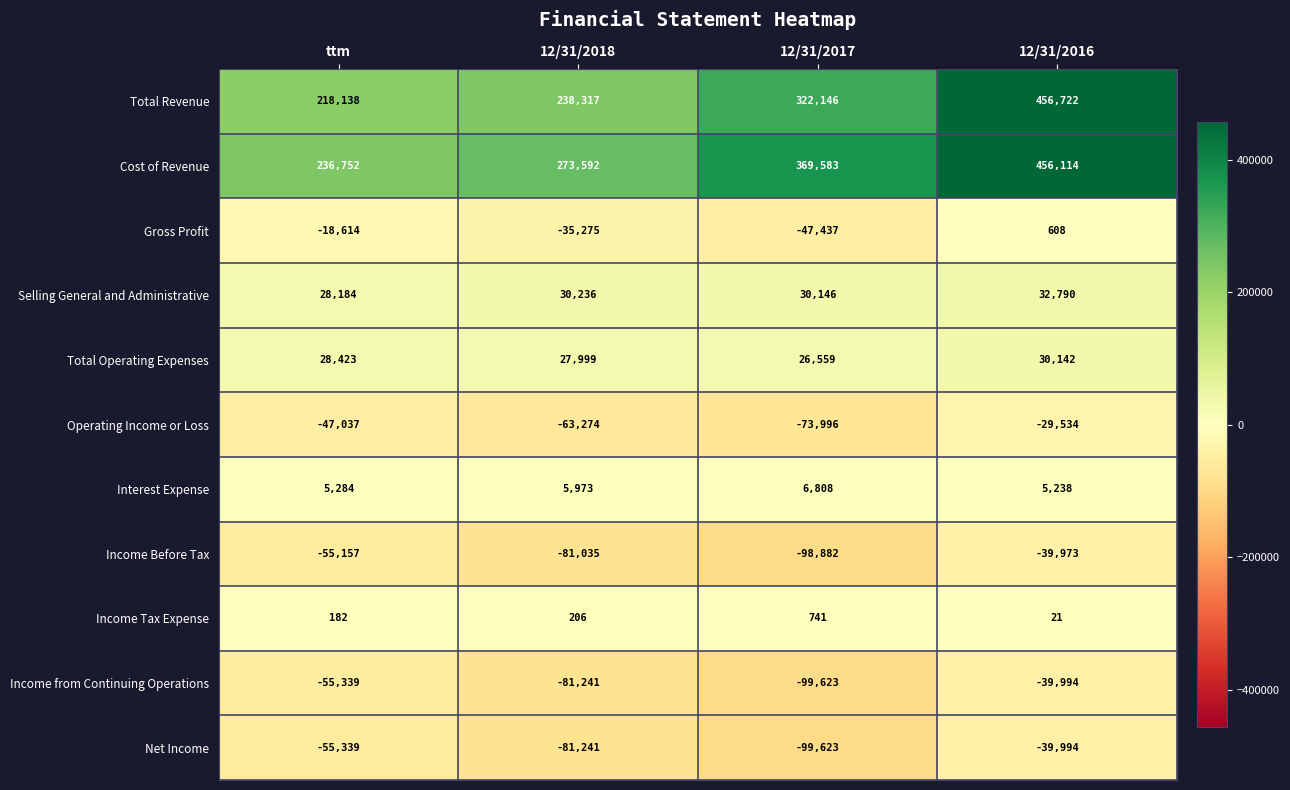

Which series changed the most between 12/31/2017 and 12/31/2016?

Total Revenue